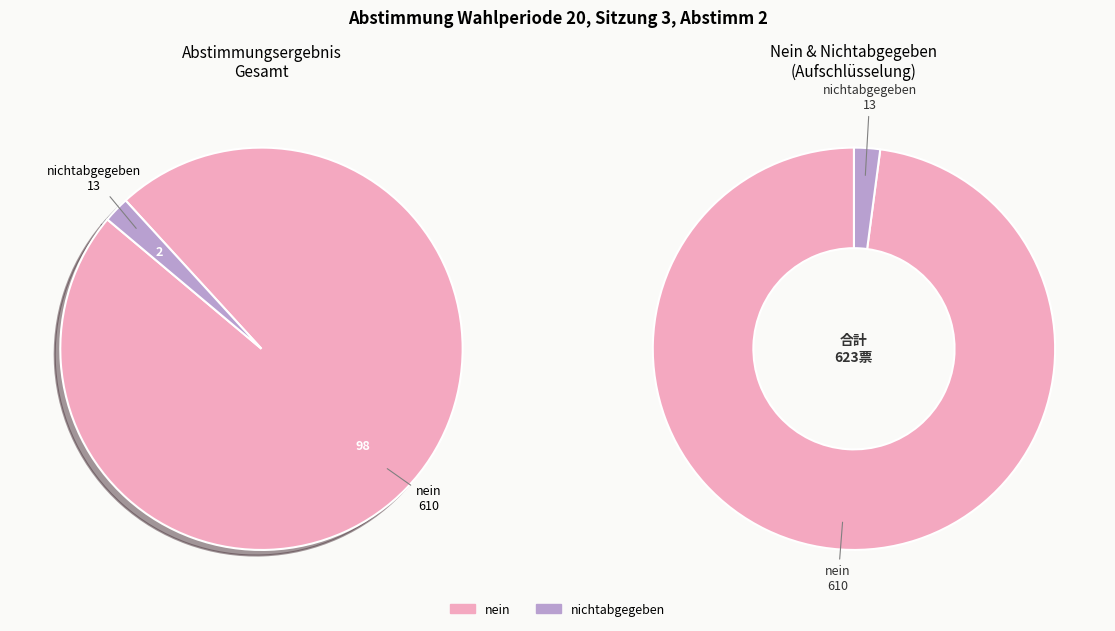

What is the largest slice in the pie chart?

nein